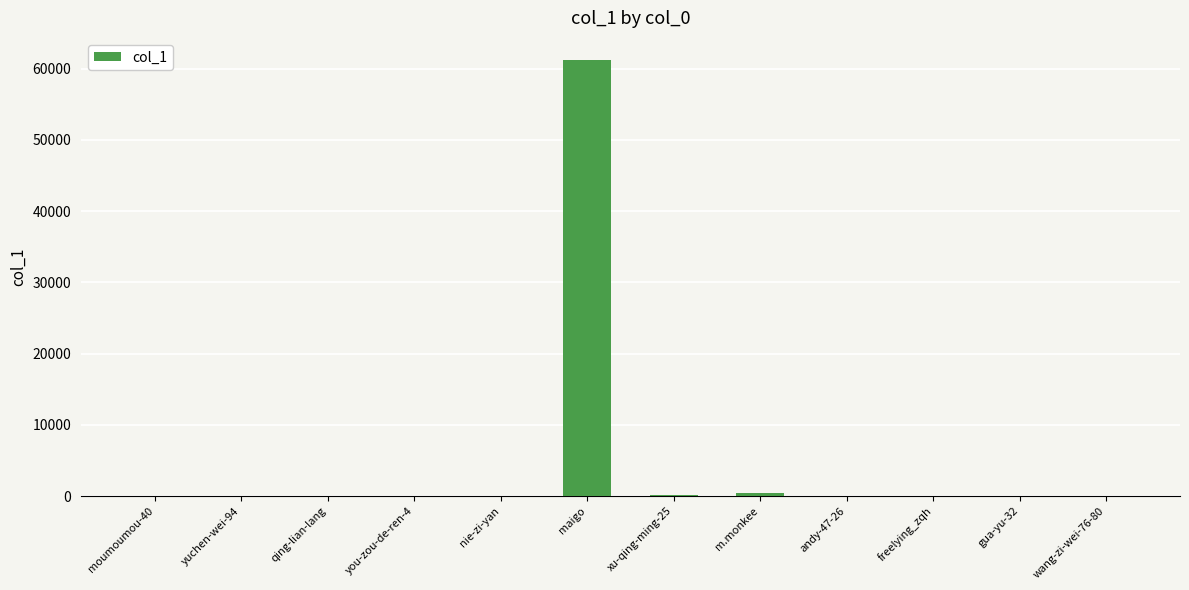

The value at maigo is 61236. True or false?

True